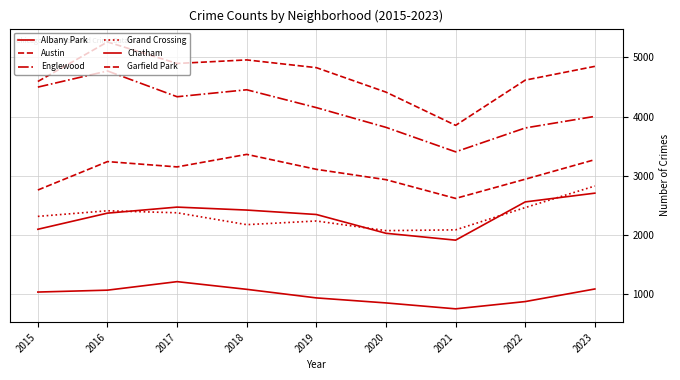

Is this an area chart (filled region under the line)?

No